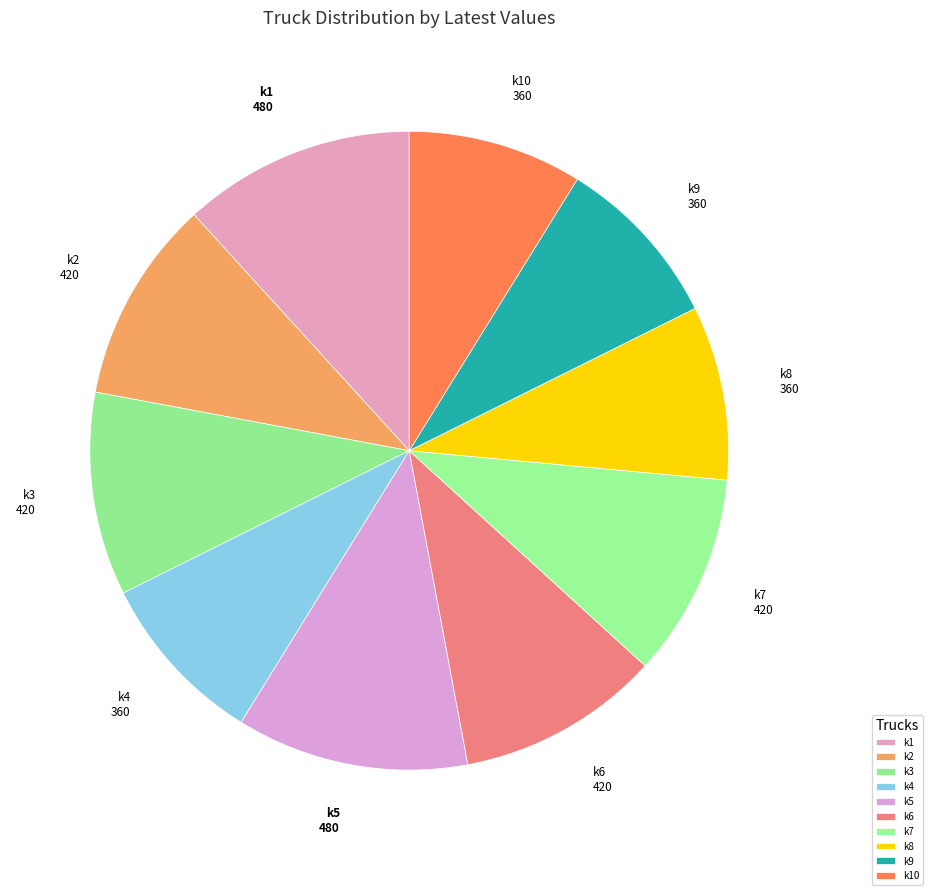

Does k6 account for over 50% of the chart?

No